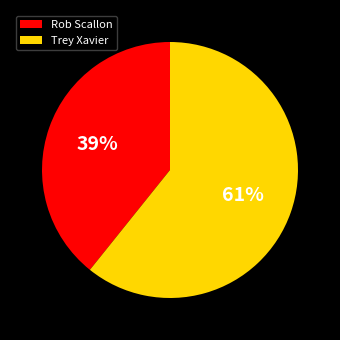

Which has a higher value, Trey Xavier or Rob Scallon?

Trey Xavier